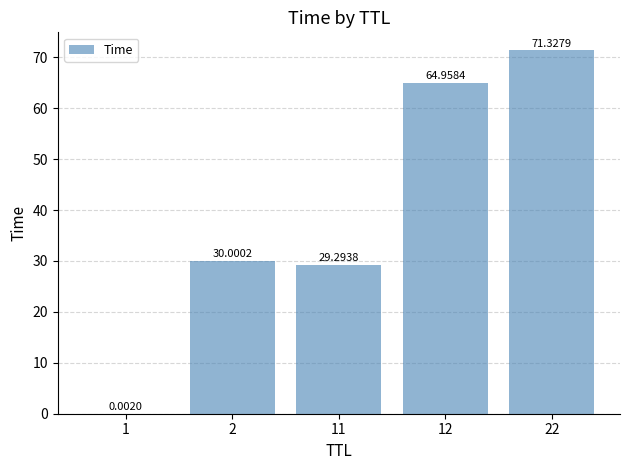

At which label is the value closest to 35?

2